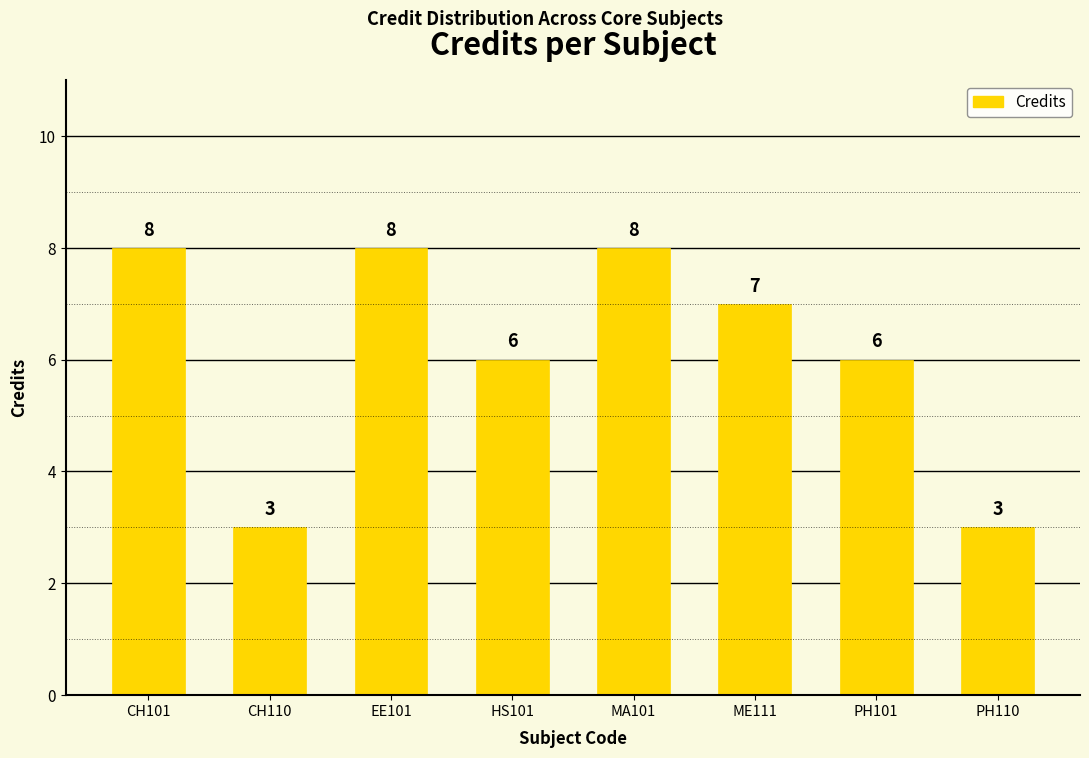

What is the approximate value at PH101?

6